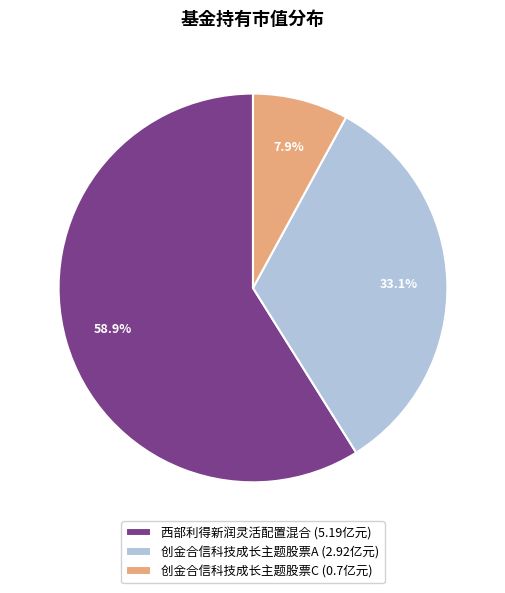

Between 西部利得新润灵活配置混合 (5.19亿元) and 创金合信科技成长主题股票A (2.92亿元), which is larger?

西部利得新润灵活配置混合 (5.19亿元)